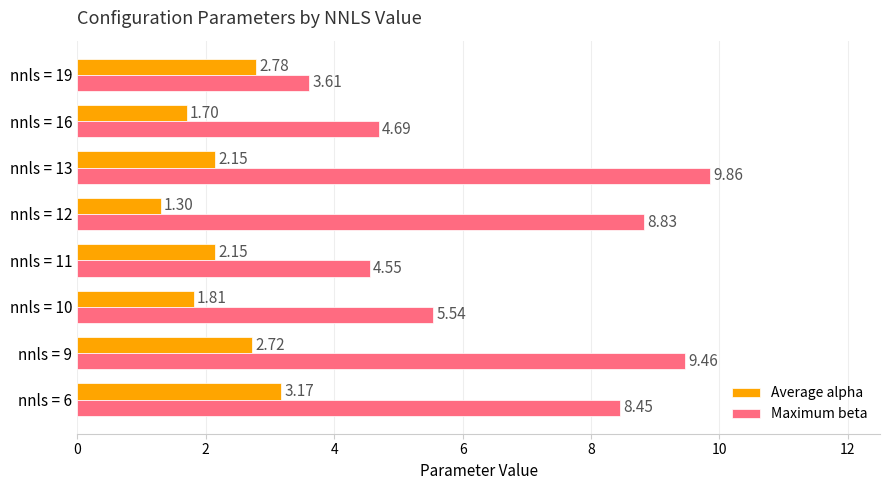

Which series changed the most between nnls = 11 and nnls = 13?

Maximum beta